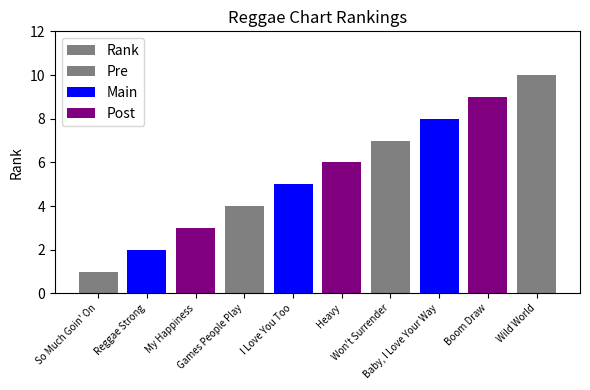

What is the ratio of the value at Baby, I Love Your Way to the value at Reggae Strong?

4.0